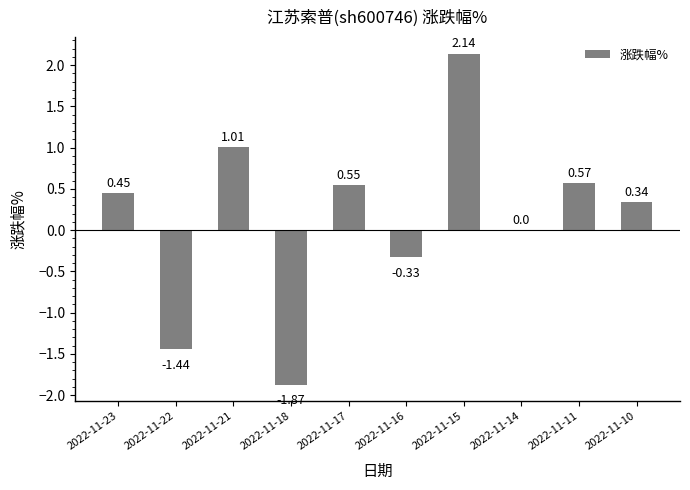

At which category does the chart reach its peak across all series?

2022-11-15